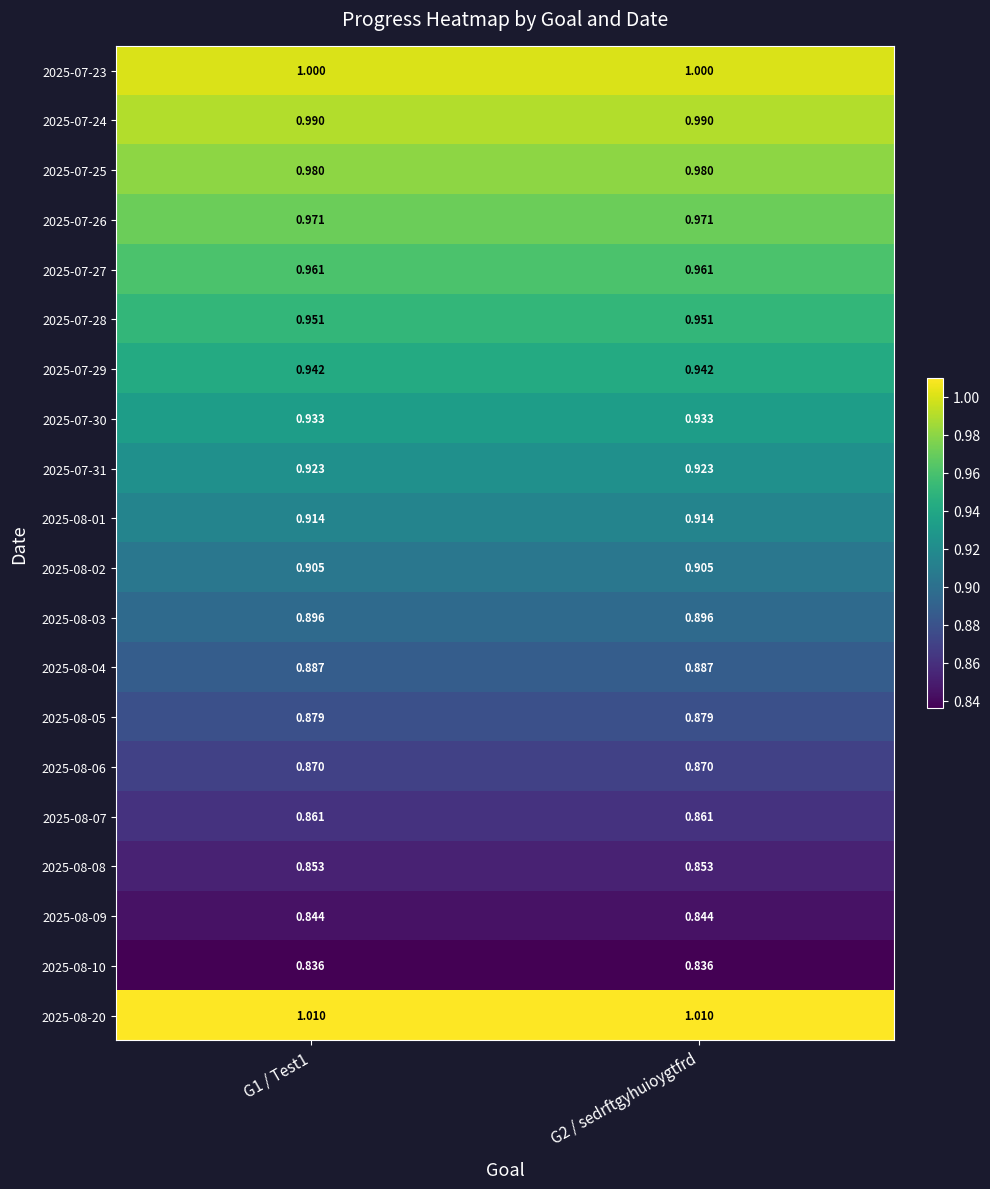

At G1 / Test1, list the series in order from smallest to largest.

2025-08-10, 2025-08-09, 2025-08-08, 2025-08-07, 2025-08-06, 2025-08-05, 2025-08-04, 2025-08-03, 2025-08-02, 2025-08-01, 2025-07-31, 2025-07-30, 2025-07-29, 2025-07-28, 2025-07-27, 2025-07-26, 2025-07-25, 2025-07-24, 2025-07-23, 2025-08-20